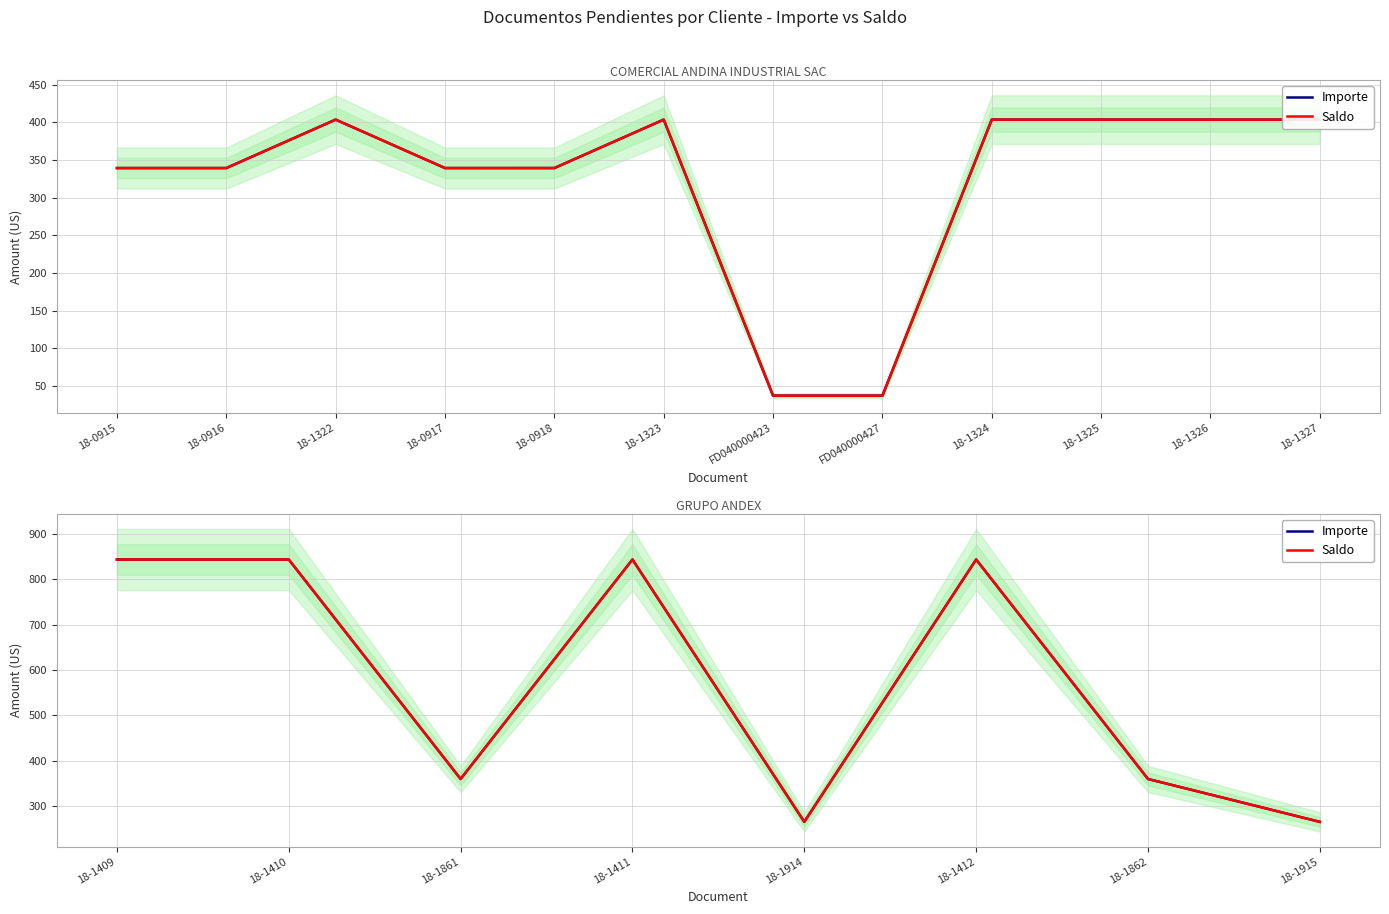

What is the value of the Saldo point at the 1st from the left?

843.8